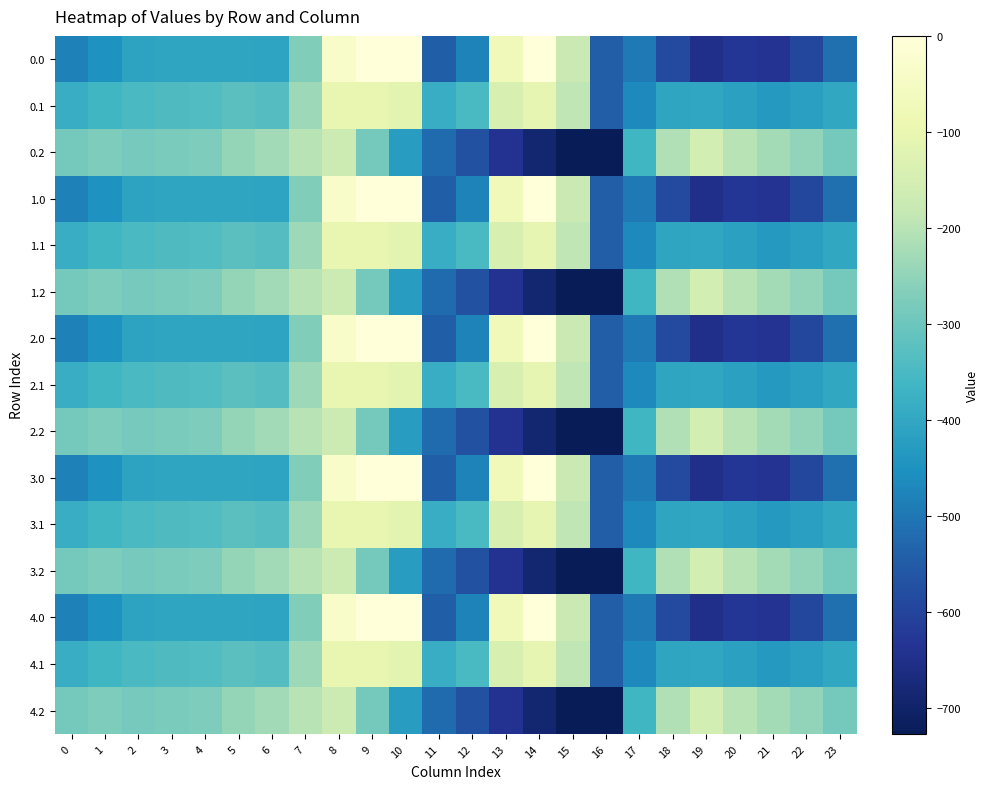

Reading right to left, extract all data points from this chart.

0.0: 23=-511.3	22=-592.3	21=-638.4	20=-629.9	19=-649.2	18=-586.7	17=-494.8	16=-545.4	15=-172.8	14=-0.3	13=-70.2	12=-477.2	11=-544.3	10=0.0	9=0.0	8=-35.0	7=-270.7	6=-408.0	5=-403.8	4=-404.9	3=-404.4	2=-410.3	1=-449.5	0=-482.0
0.1: 23=-399.4	22=-419.9	21=-432.4	20=-414.5	19=-400.2	18=-405.4	17=-466.6	16=-547.3	15=-190.4	14=-105.5	13=-141.2	12=-350.8	11=-384.7	10=-114.0	9=-104.8	8=-102.3	7=-234.9	6=-332.2	5=-325.7	4=-339.6	3=-342.7	2=-347.9	1=-361.1	0=-384.6
0.2: 23=-287.5	22=-247.4	21=-226.4	20=-199.2	19=-151.0	18=-210.0	17=-362.4	16=-726.6	15=-725.8	14=-687.4	13=-640.4	12=-571.2	11=-520.6	10=-423.5	9=-288.5	8=-169.5	7=-199.0	6=-228.8	5=-245.0	4=-274.4	3=-281.0	2=-285.5	1=-272.7	0=-287.1
1.0: 23=-511.3	22=-592.3	21=-638.4	20=-629.9	19=-649.2	18=-586.7	17=-494.8	16=-545.4	15=-172.8	14=-0.3	13=-70.2	12=-477.2	11=-544.3	10=0.0	9=0.0	8=-35.0	7=-270.7	6=-408.0	5=-403.8	4=-404.9	3=-404.4	2=-410.3	1=-449.5	0=-482.0
1.1: 23=-399.4	22=-419.9	21=-432.4	20=-414.5	19=-400.2	18=-405.4	17=-466.6	16=-547.3	15=-190.4	14=-105.5	13=-141.2	12=-350.8	11=-384.7	10=-114.0	9=-104.8	8=-102.3	7=-234.9	6=-332.2	5=-325.7	4=-339.6	3=-342.7	2=-347.9	1=-361.1	0=-384.6
1.2: 23=-287.5	22=-247.4	21=-226.4	20=-199.2	19=-151.0	18=-210.0	17=-362.4	16=-726.6	15=-725.8	14=-687.4	13=-640.4	12=-571.2	11=-520.6	10=-423.5	9=-288.5	8=-169.5	7=-199.0	6=-228.8	5=-245.0	4=-274.4	3=-281.0	2=-285.5	1=-272.7	0=-287.1
2.0: 23=-511.3	22=-592.3	21=-638.4	20=-629.9	19=-649.2	18=-586.7	17=-494.8	16=-545.4	15=-172.8	14=-0.3	13=-70.2	12=-477.2	11=-544.3	10=0.0	9=0.0	8=-35.0	7=-270.7	6=-408.0	5=-403.8	4=-404.9	3=-404.4	2=-410.3	1=-449.5	0=-482.0
2.1: 23=-399.4	22=-419.9	21=-432.4	20=-414.5	19=-400.2	18=-405.4	17=-466.6	16=-547.3	15=-190.4	14=-105.5	13=-141.2	12=-350.8	11=-384.7	10=-114.0	9=-104.8	8=-102.3	7=-234.9	6=-332.2	5=-325.7	4=-339.6	3=-342.7	2=-347.9	1=-361.1	0=-384.6
2.2: 23=-287.5	22=-247.4	21=-226.4	20=-199.2	19=-151.0	18=-210.0	17=-362.4	16=-726.6	15=-725.8	14=-687.4	13=-640.4	12=-571.2	11=-520.6	10=-423.5	9=-288.5	8=-169.5	7=-199.0	6=-228.8	5=-245.0	4=-274.4	3=-281.0	2=-285.5	1=-272.7	0=-287.1
3.0: 23=-511.3	22=-592.3	21=-638.4	20=-629.9	19=-649.2	18=-586.7	17=-494.8	16=-545.4	15=-172.8	14=-0.3	13=-70.2	12=-477.2	11=-544.3	10=0.0	9=0.0	8=-35.0	7=-270.7	6=-408.0	5=-403.8	4=-404.9	3=-404.4	2=-410.3	1=-449.5	0=-482.0
3.1: 23=-399.4	22=-419.9	21=-432.4	20=-414.5	19=-400.2	18=-405.4	17=-466.6	16=-547.3	15=-190.4	14=-105.5	13=-141.2	12=-350.8	11=-384.7	10=-114.0	9=-104.8	8=-102.3	7=-234.9	6=-332.2	5=-325.7	4=-339.6	3=-342.7	2=-347.9	1=-361.1	0=-384.6
3.2: 23=-287.5	22=-247.4	21=-226.4	20=-199.2	19=-151.0	18=-210.0	17=-362.4	16=-726.6	15=-725.8	14=-687.4	13=-640.4	12=-571.2	11=-520.6	10=-423.5	9=-288.5	8=-169.5	7=-199.0	6=-228.8	5=-245.0	4=-274.4	3=-281.0	2=-285.5	1=-272.7	0=-287.1
4.0: 23=-511.3	22=-592.3	21=-638.4	20=-629.9	19=-649.2	18=-586.7	17=-494.8	16=-545.4	15=-172.8	14=-0.3	13=-70.2	12=-477.2	11=-544.3	10=0.0	9=0.0	8=-35.0	7=-270.7	6=-408.0	5=-403.8	4=-404.9	3=-404.4	2=-410.3	1=-449.5	0=-482.0
4.1: 23=-399.4	22=-419.9	21=-432.4	20=-414.5	19=-400.2	18=-405.4	17=-466.6	16=-547.3	15=-190.4	14=-105.5	13=-141.2	12=-350.8	11=-384.7	10=-114.0	9=-104.8	8=-102.3	7=-234.9	6=-332.2	5=-325.7	4=-339.6	3=-342.7	2=-347.9	1=-361.1	0=-384.6
4.2: 23=-287.5	22=-247.4	21=-226.4	20=-199.2	19=-151.0	18=-210.0	17=-362.4	16=-726.6	15=-725.8	14=-687.4	13=-640.4	12=-571.2	11=-520.6	10=-423.5	9=-288.5	8=-169.5	7=-199.0	6=-228.8	5=-245.0	4=-274.4	3=-281.0	2=-285.5	1=-272.7	0=-287.1